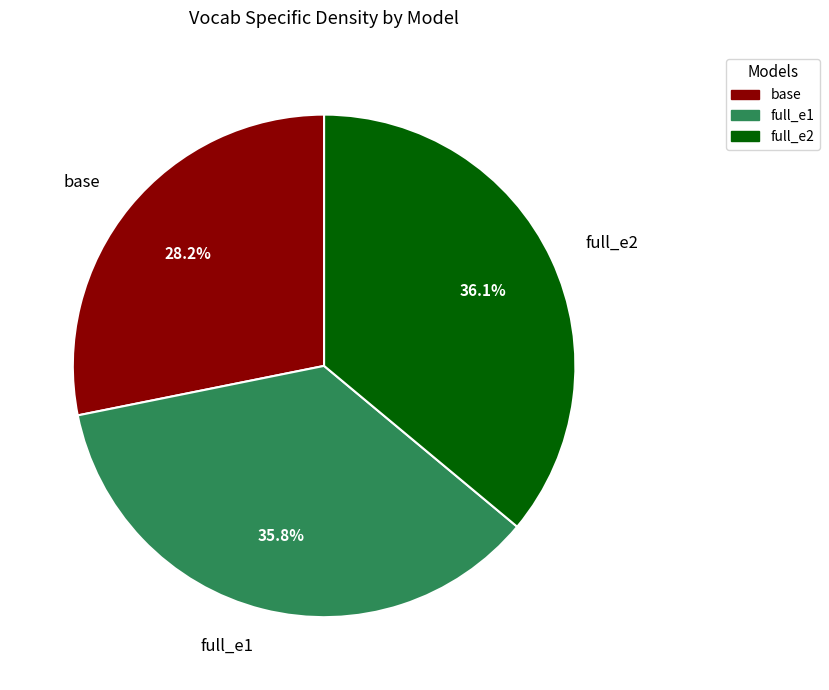

To the nearest percent, what is the difference between the full_e1 and base slice percentages?

8%